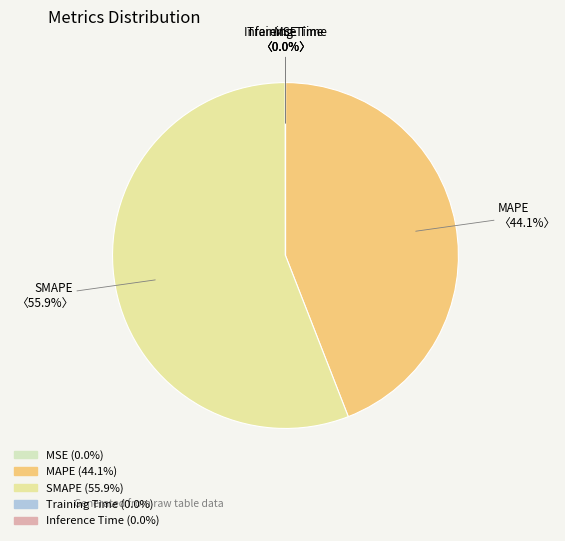

Which slice is the largest?

SMAPE